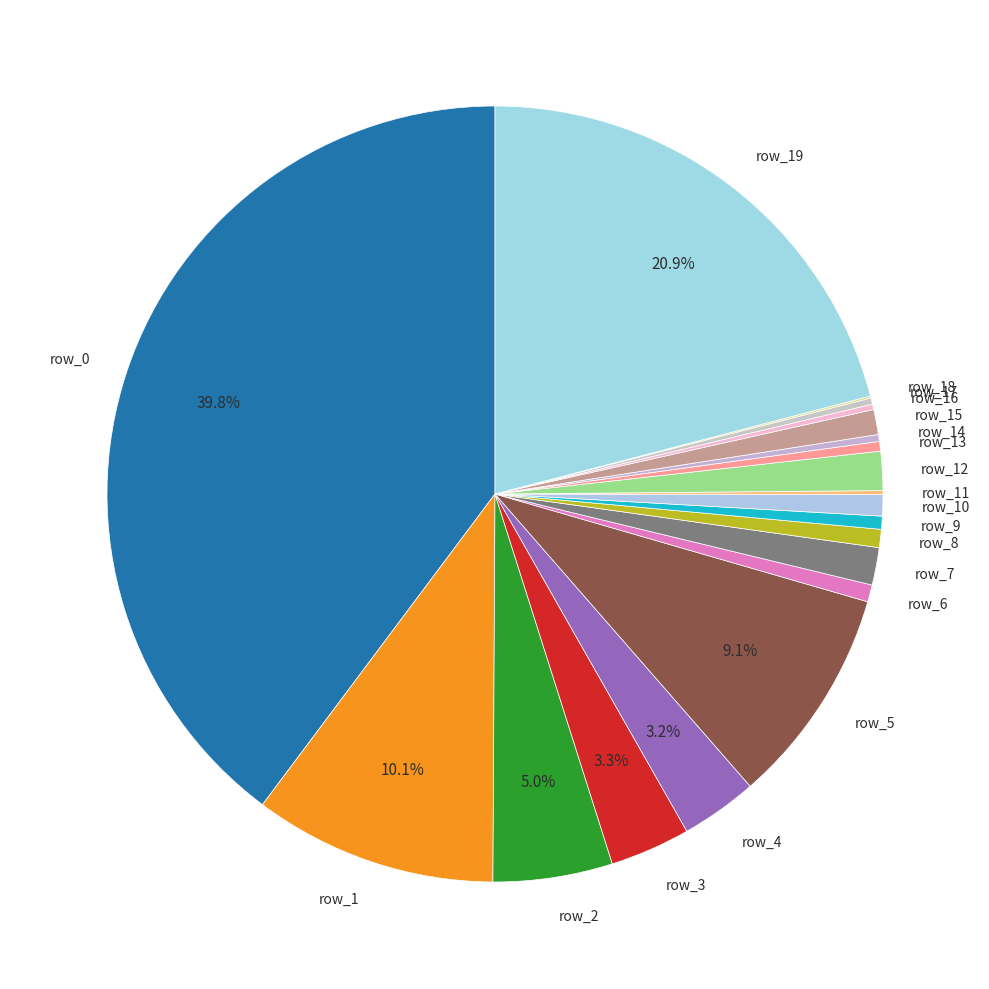

To the nearest percent, what is the difference between the largest and smallest slice percentages?

40%